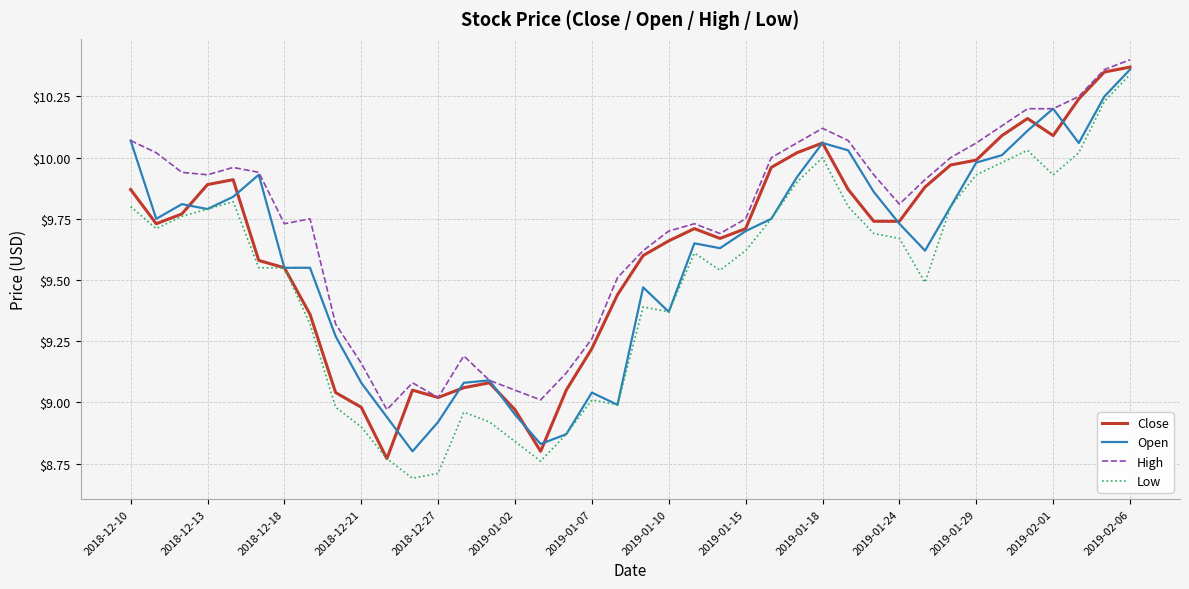

What is the difference between the second highest and minimum values in the Close series?

1.6